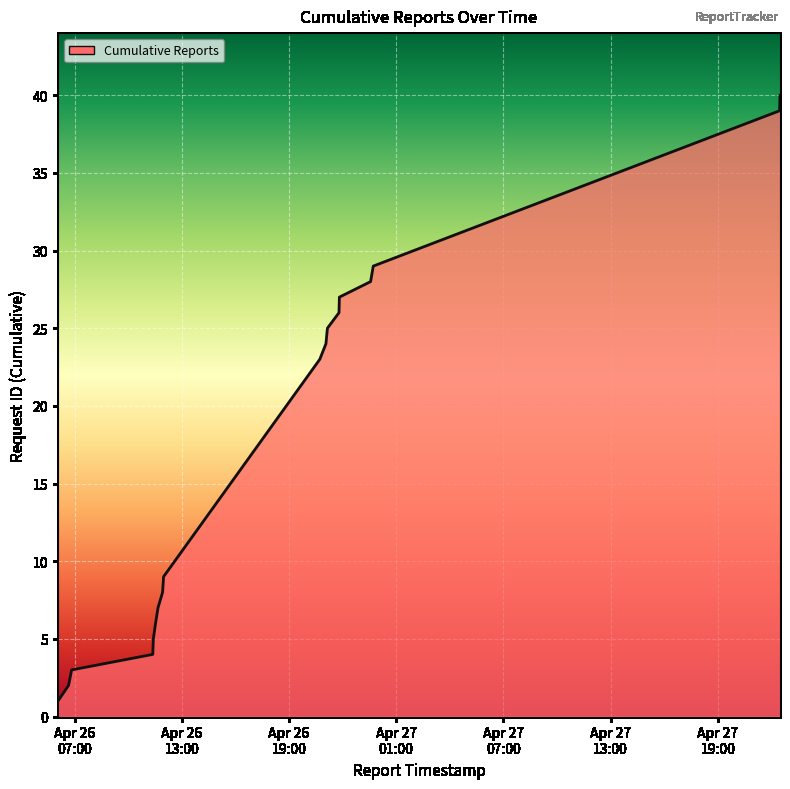

What is the maximum value shown in the chart?

40